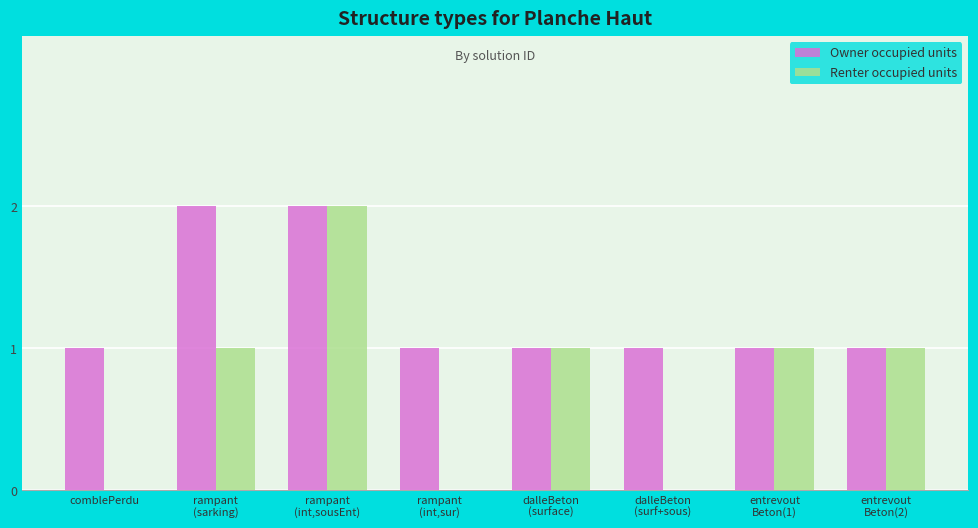

What is the sum of all Owner occupied units values?

10